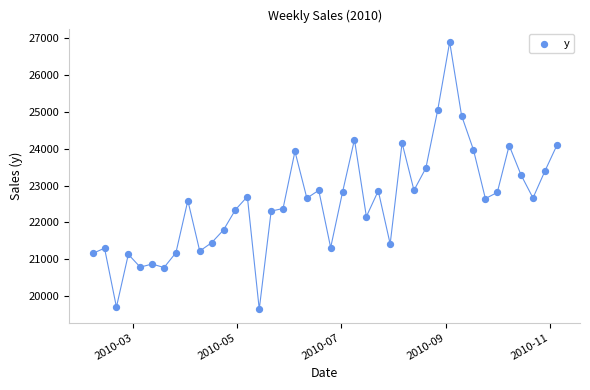

What is the range of X values (max minus min)?

273.0